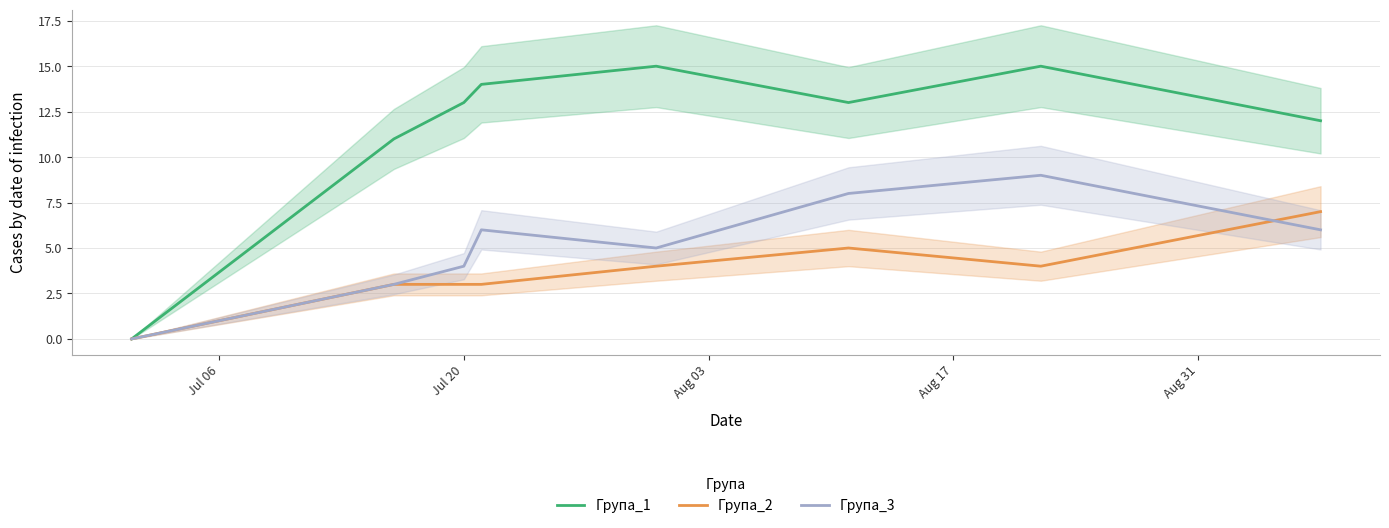

What is the highest value of the Група_1 series?

15